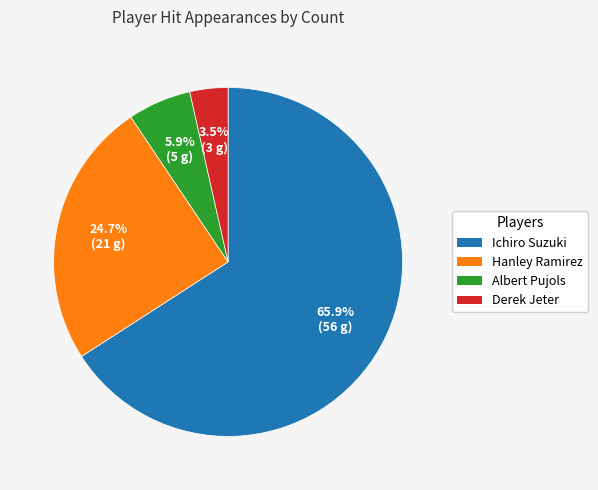

How many segments does this pie chart have?

4